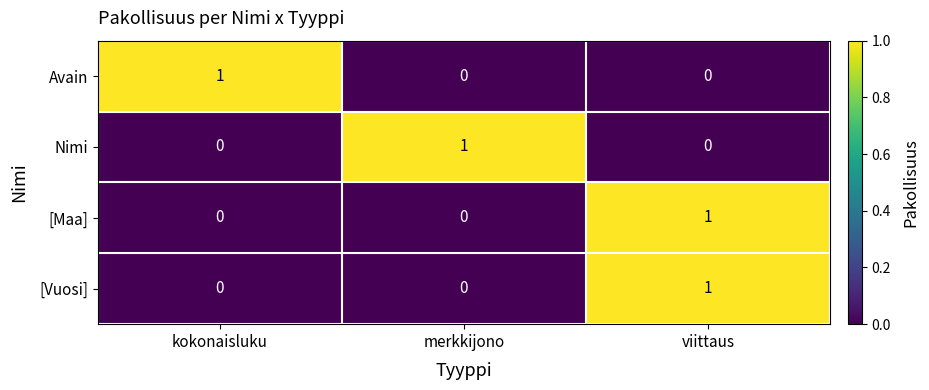

The value of [Vuosi] at viittaus is 1. True or false?

True